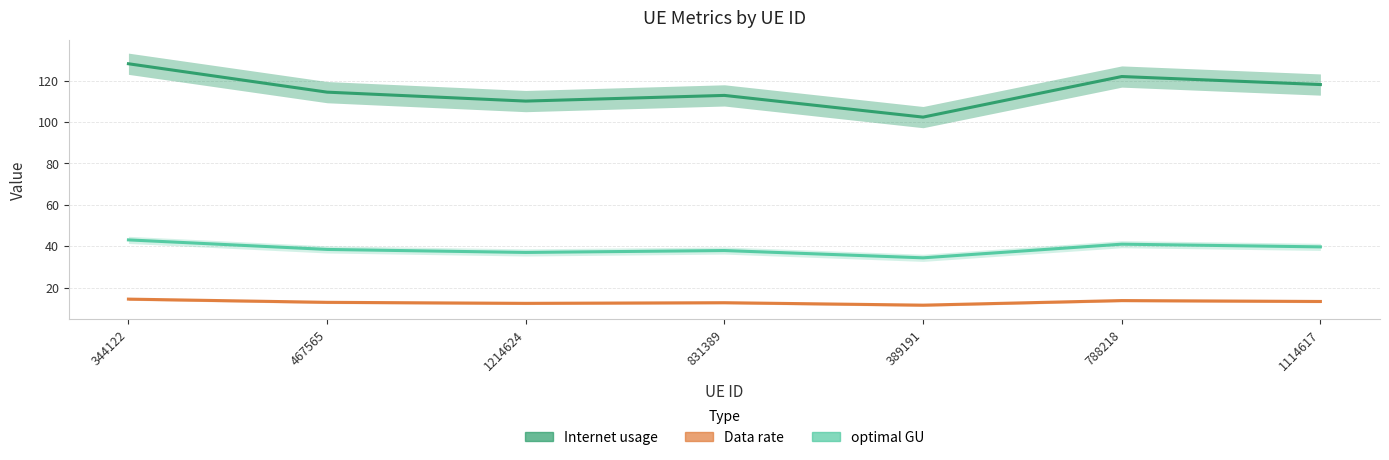

Rank the series by their maximum value, from highest to lowest.

Internet usage, optimal GU, Data rate